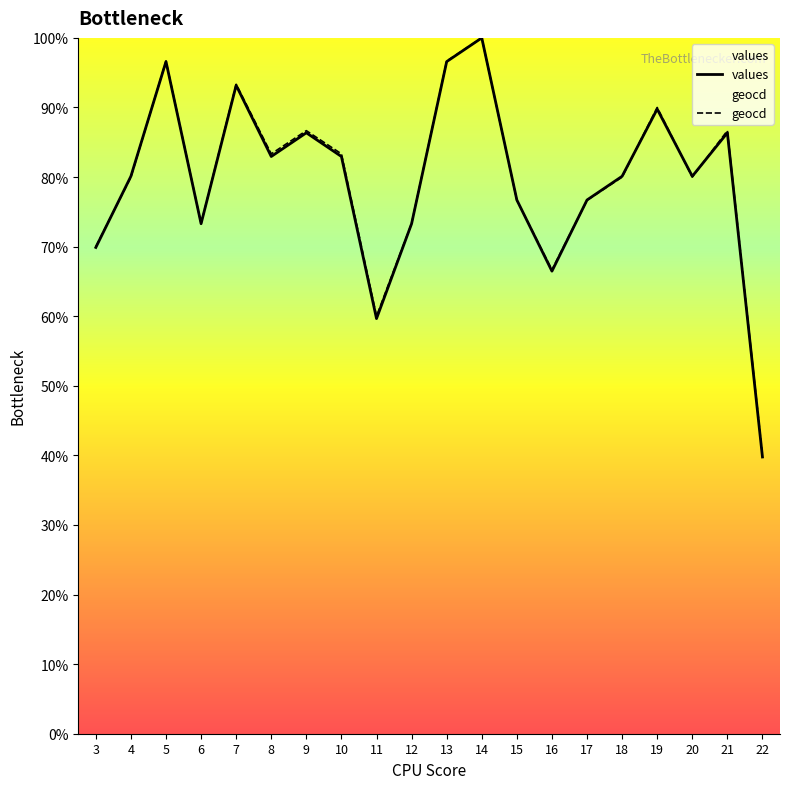

How many lines are shown in the chart?

2